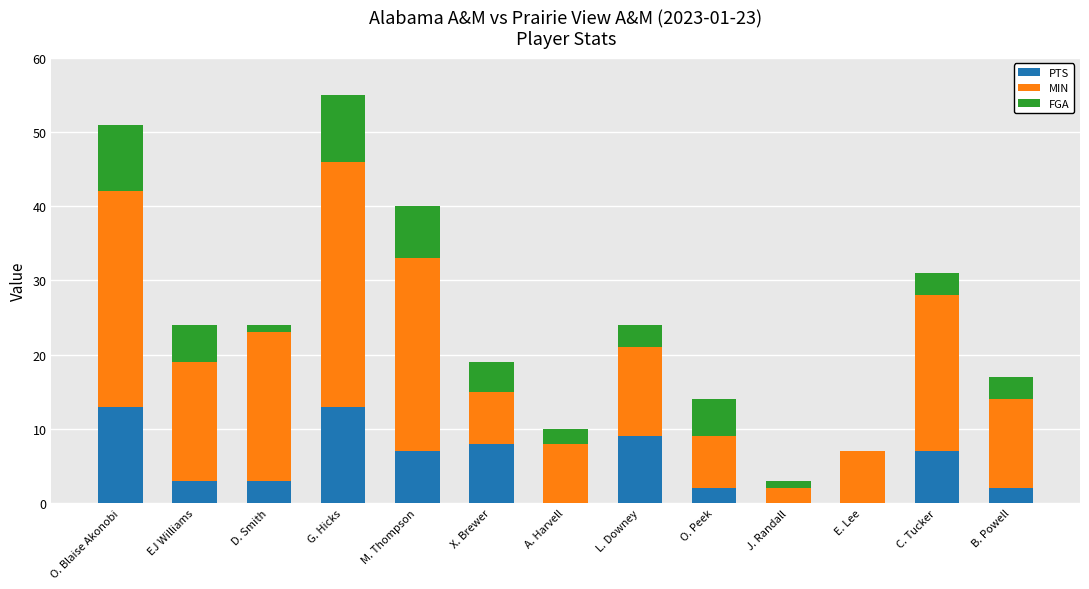

What is the sum of all PTS values?

67